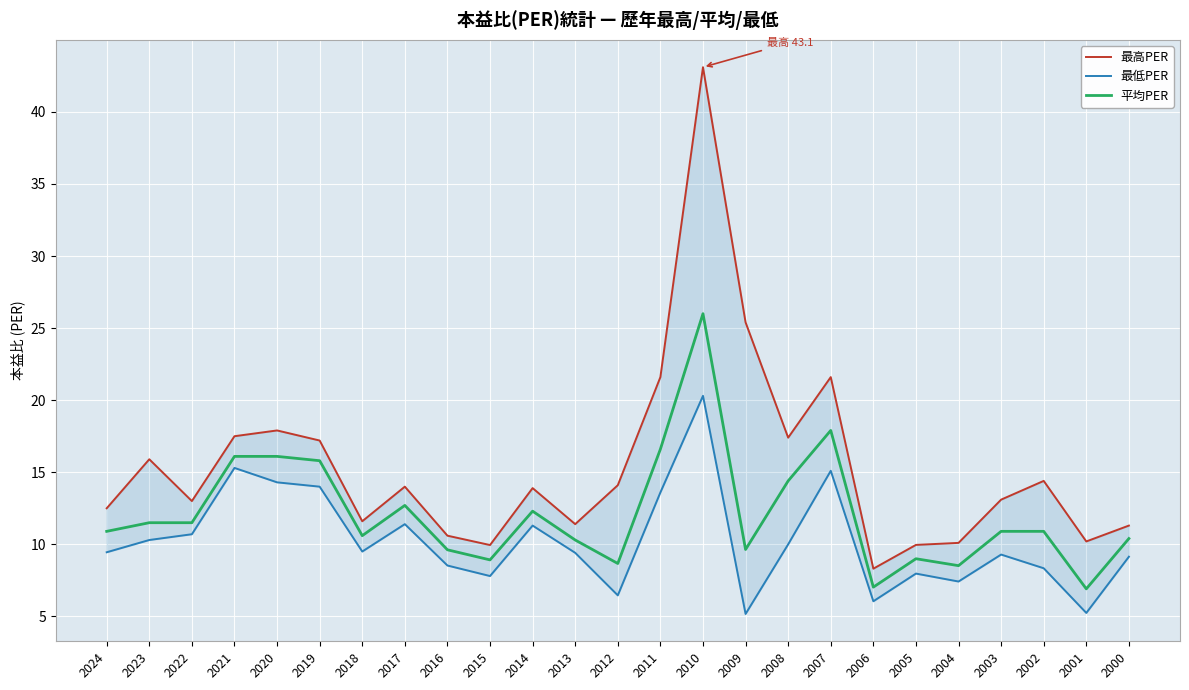

True or false: 最低PER and 平均PER cross at least once.

False